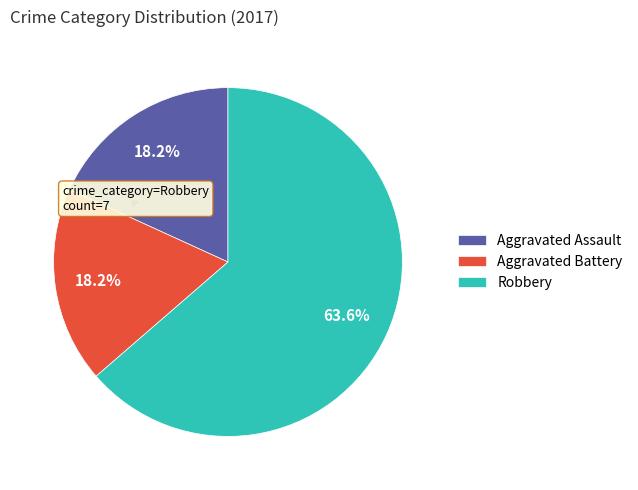

Which category has the biggest portion of the pie?

Robbery